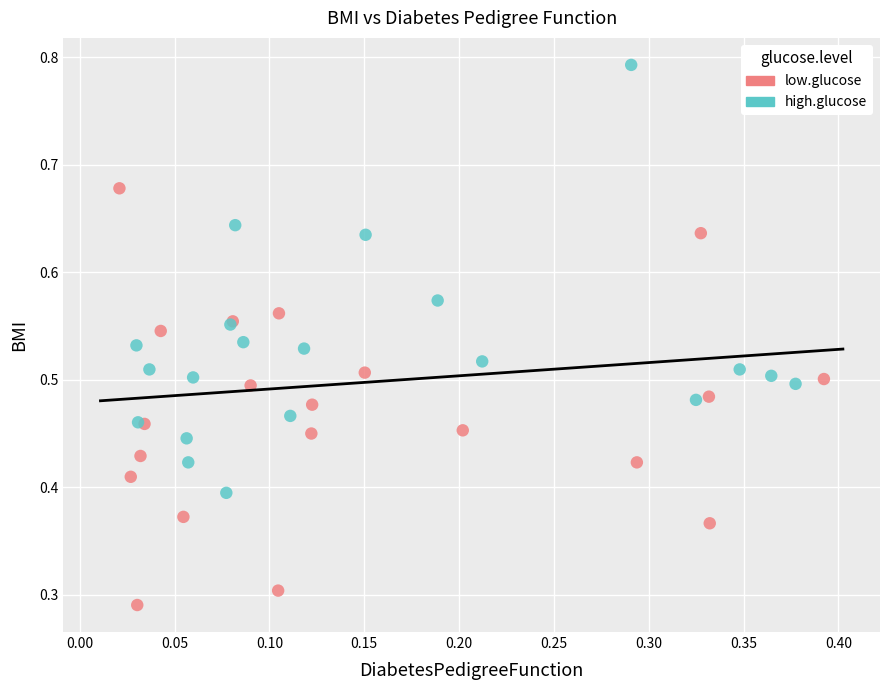

Which series contains the highest Y value?

high.glucose